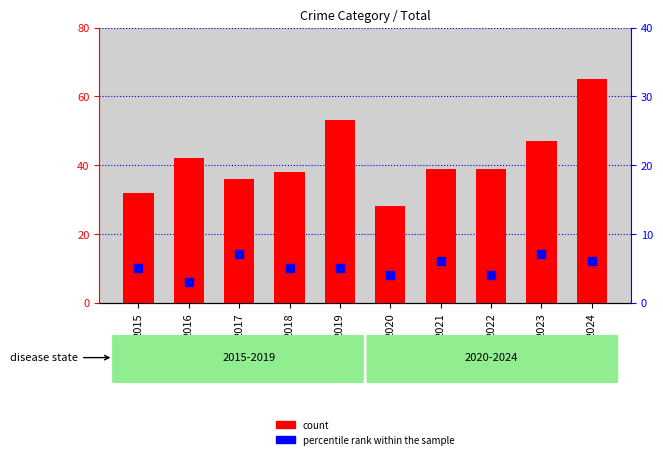

What are all the series names shown in the legend?

count, percentile rank within the sample